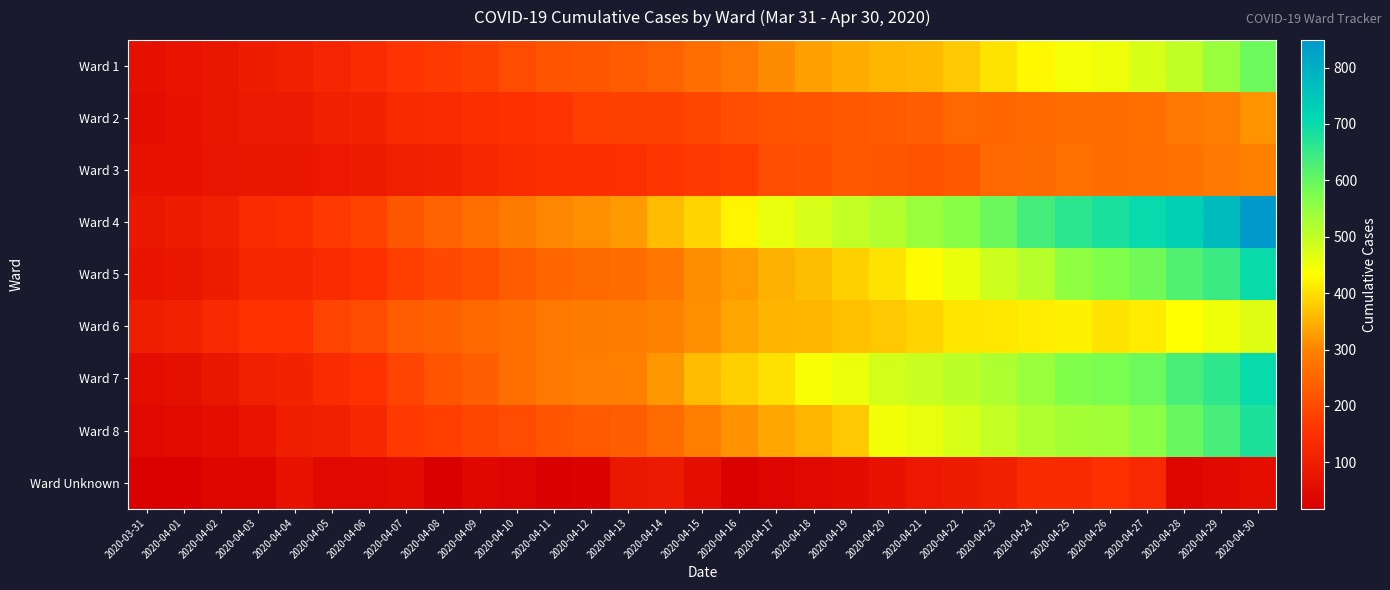

Reading right to left, transcribe all the data shown in this chart.

Ward 1: 2020-04-30=593	2020-04-29=543	2020-04-28=503	2020-04-27=475	2020-04-26=450	2020-04-25=444	2020-04-24=427	2020-04-23=403	2020-04-22=376	2020-04-21=359	2020-04-20=355	2020-04-19=344	2020-04-18=330	2020-04-17=309	2020-04-16=282	2020-04-15=264	2020-04-14=243	2020-04-13=230	2020-04-12=223	2020-04-11=218	2020-04-10=202	2020-04-09=183	2020-04-08=172	2020-04-07=160	2020-04-06=135	2020-04-05=119	2020-04-04=107	2020-04-03=100	2020-04-02=84	2020-04-01=75	2020-03-31=65
Ward 2: 2020-04-30=317	2020-04-29=291	2020-04-28=284	2020-04-27=266	2020-04-26=261	2020-04-25=261	2020-04-24=256	2020-04-23=251	2020-04-22=252	2020-04-21=234	2020-04-20=228	2020-04-19=225	2020-04-18=218	2020-04-17=215	2020-04-16=207	2020-04-15=193	2020-04-14=183	2020-04-13=182	2020-04-12=180	2020-04-11=160	2020-04-10=151	2020-04-09=145	2020-04-08=137	2020-04-07=134	2020-04-06=117	2020-04-05=107	2020-04-04=92	2020-04-03=92	2020-04-02=79	2020-04-01=73	2020-03-31=60
Ward 3: 2020-04-30=294	2020-04-29=282	2020-04-28=270	2020-04-27=264	2020-04-26=261	2020-04-25=268	2020-04-24=258	2020-04-23=252	2020-04-22=227	2020-04-21=215	2020-04-20=223	2020-04-19=226	2020-04-18=211	2020-04-17=205	2020-04-16=176	2020-04-15=169	2020-04-14=161	2020-04-13=149	2020-04-12=146	2020-04-11=143	2020-04-10=139	2020-04-09=128	2020-04-08=113	2020-04-07=104	2020-04-06=95	2020-04-05=89	2020-04-04=83	2020-04-03=79	2020-04-02=77	2020-04-01=73	2020-03-31=70
Ward 4: 2020-04-30=849	2020-04-29=774	2020-04-28=727	2020-04-27=702	2020-04-26=681	2020-04-25=663	2020-04-24=636	2020-04-23=595	2020-04-22=562	2020-04-21=543	2020-04-20=515	2020-04-19=499	2020-04-18=477	2020-04-17=459	2020-04-16=423	2020-04-15=389	2020-04-14=361	2020-04-13=326	2020-04-12=312	2020-04-11=303	2020-04-10=288	2020-04-09=267	2020-04-08=244	2020-04-07=223	2020-04-06=185	2020-04-05=168	2020-04-04=145	2020-04-03=135	2020-04-02=108	2020-04-01=96	2020-03-31=85
Ward 5: 2020-04-30=699	2020-04-29=646	2020-04-28=622	2020-04-27=587	2020-04-26=571	2020-04-25=552	2020-04-24=513	2020-04-23=488	2020-04-22=456	2020-04-21=429	2020-04-20=404	2020-04-19=383	2020-04-18=363	2020-04-17=350	2020-04-16=328	2020-04-15=311	2020-04-14=278	2020-04-13=262	2020-04-12=257	2020-04-11=250	2020-04-10=231	2020-04-09=210	2020-04-08=198	2020-04-07=179	2020-04-06=150	2020-04-05=136	2020-04-04=126	2020-04-03=122	2020-04-02=98	2020-04-01=83	2020-03-31=76
Ward 6: 2020-04-30=468	2020-04-29=450	2020-04-28=433	2020-04-27=414	2020-04-26=405	2020-04-25=419	2020-04-24=414	2020-04-23=409	2020-04-22=406	2020-04-21=387	2020-04-20=374	2020-04-19=366	2020-04-18=355	2020-04-17=353	2020-04-16=337	2020-04-15=313	2020-04-14=298	2020-04-13=290	2020-04-12=288	2020-04-11=281	2020-04-10=266	2020-04-09=255	2020-04-08=241	2020-04-07=235	2020-04-06=202	2020-04-05=187	2020-04-04=156	2020-04-03=154	2020-04-02=130	2020-04-01=112	2020-03-31=101
Ward 7: 2020-04-30=701	2020-04-29=659	2020-04-28=630	2020-04-27=594	2020-04-26=578	2020-04-25=570	2020-04-24=543	2020-04-23=522	2020-04-22=508	2020-04-21=492	2020-04-20=482	2020-04-19=454	2020-04-18=440	2020-04-17=402	2020-04-16=382	2020-04-15=361	2020-04-14=322	2020-04-13=296	2020-04-12=292	2020-04-11=284	2020-04-10=266	2020-04-09=238	2020-04-08=219	2020-04-07=186	2020-04-06=154	2020-04-05=138	2020-04-04=117	2020-04-03=104	2020-04-02=83	2020-04-01=66	2020-03-31=60
Ward 8: 2020-04-30=677	2020-04-29=632	2020-04-28=597	2020-04-27=560	2020-04-26=535	2020-04-25=530	2020-04-24=518	2020-04-23=498	2020-04-22=477	2020-04-21=458	2020-04-20=445	2020-04-19=376	2020-04-18=354	2020-04-17=339	2020-04-16=316	2020-04-15=293	2020-04-14=259	2020-04-13=237	2020-04-12=228	2020-04-11=218	2020-04-10=202	2020-04-09=192	2020-04-08=178	2020-04-07=168	2020-04-06=128	2020-04-05=108	2020-04-04=101	2020-04-03=76	2020-04-02=58	2020-04-01=51	2020-03-31=44
Ward Unknown: 2020-04-30=60	2020-04-29=46	2020-04-28=40	2020-04-27=132	2020-04-26=150	2020-04-25=134	2020-04-24=134	2020-04-23=110	2020-04-22=97	2020-04-21=89	2020-04-20=72	2020-04-19=54	2020-04-18=45	2020-04-17=34	2020-04-16=25	2020-04-15=57	2020-04-14=92	2020-04-13=86	2020-04-12=29	2020-04-11=18	2020-04-10=33	2020-04-09=42	2020-04-08=21	2020-04-07=51	2020-04-06=45	2020-04-05=44	2020-04-04=71	2020-04-03=40	2020-04-02=40	2020-04-01=24	2020-03-31=25